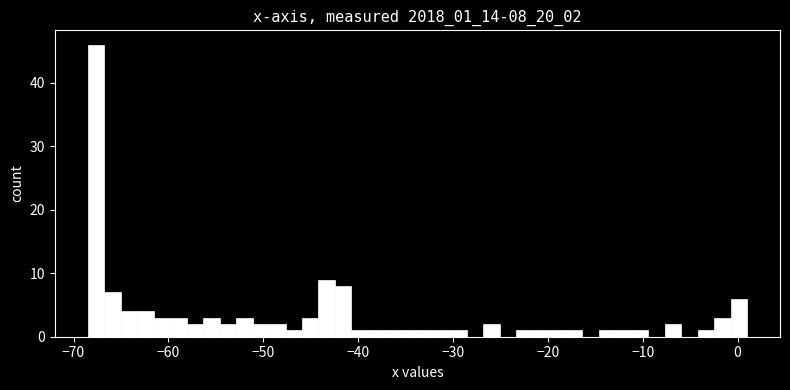

Around what value on the x-axis is the tallest bar? Give the approximate position of its centre, as read against the axis.

-68